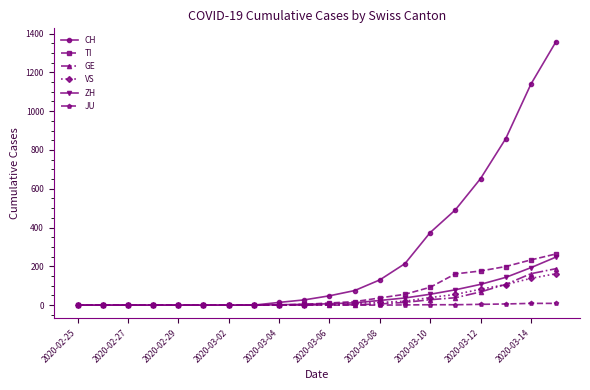

Which series has the largest total across all categories?

CH